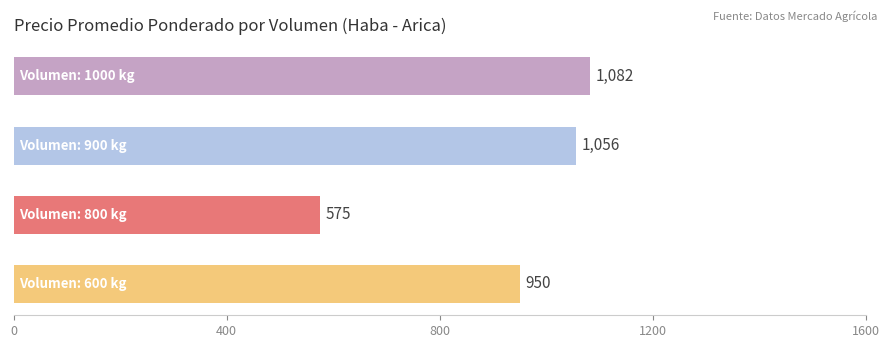

What is the sum of all values?

3663